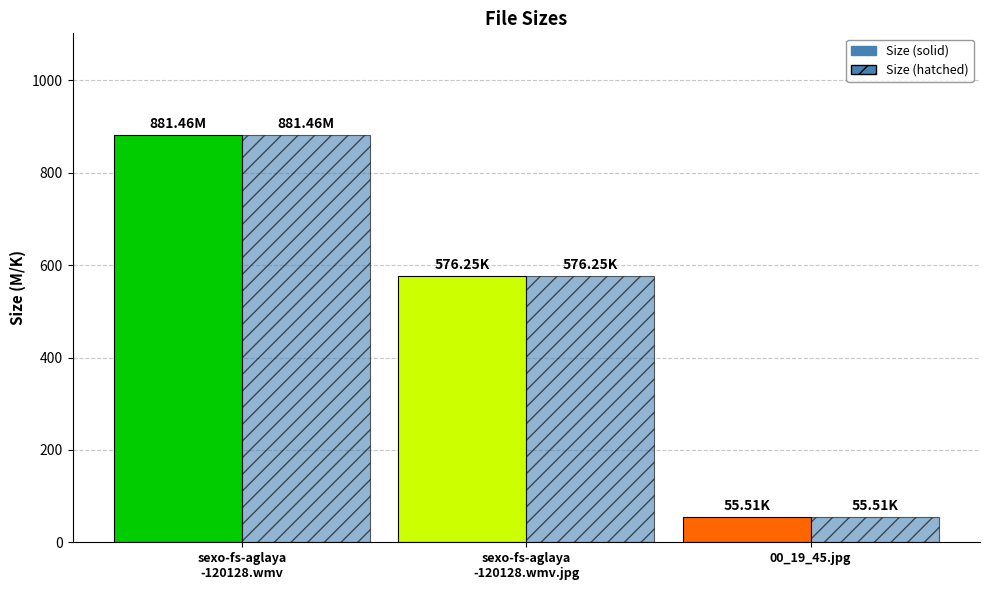

What is the total value across all series at 00_19_45.jpg?

111.0